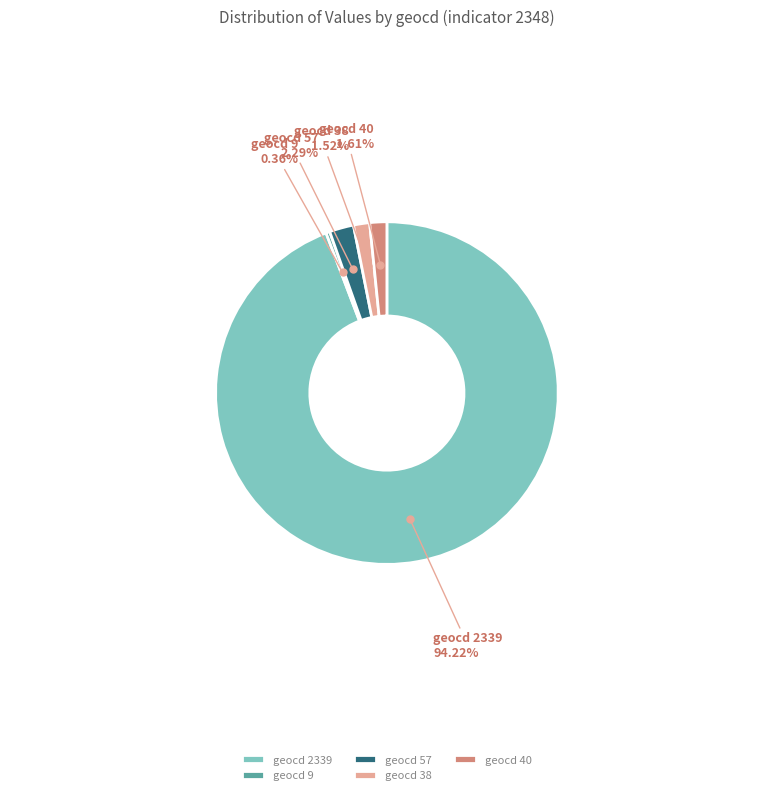

To the nearest percent, what is the average slice percentage?

20%